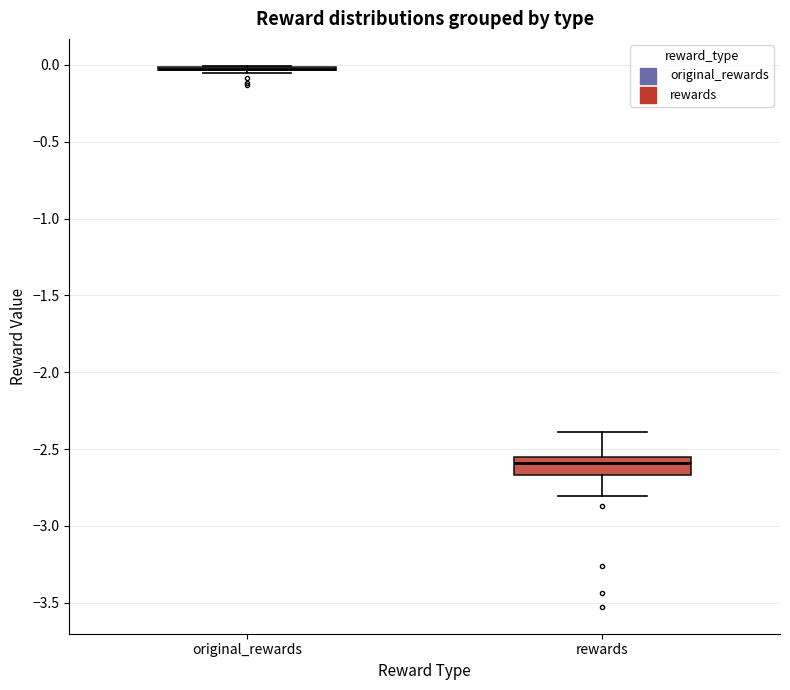

Comparing the boxes themselves (not the whiskers), which one is the tallest?

rewards